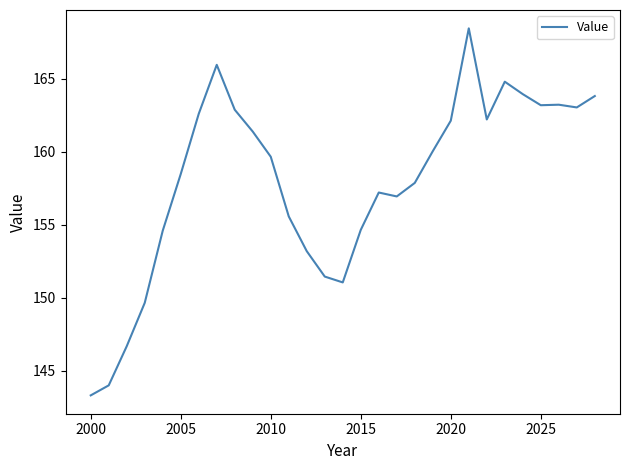

What is the minimum value shown in the chart?

143.3